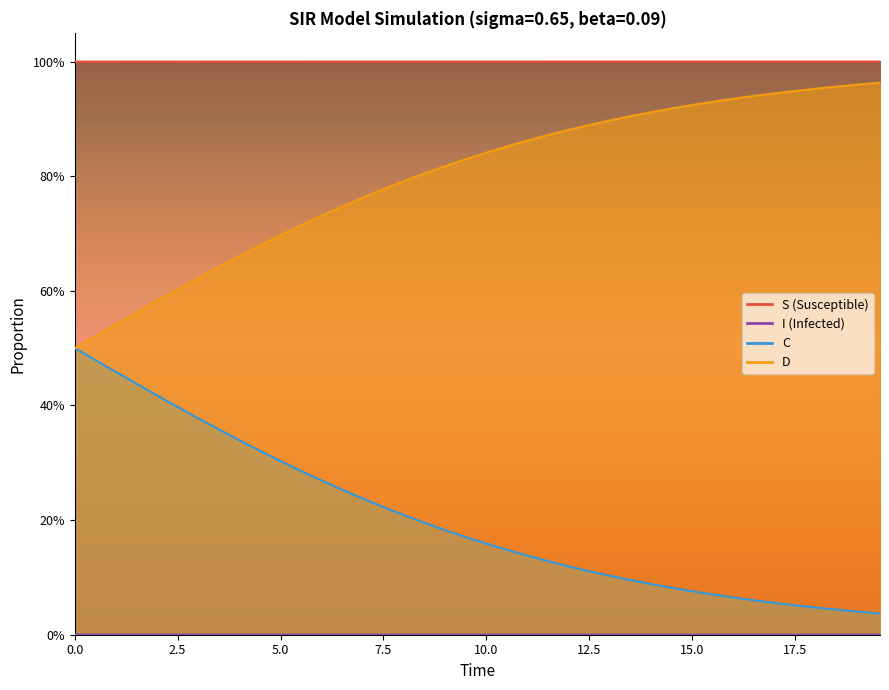

List the series in order of their overall mean, lowest first.

I, C, D, S